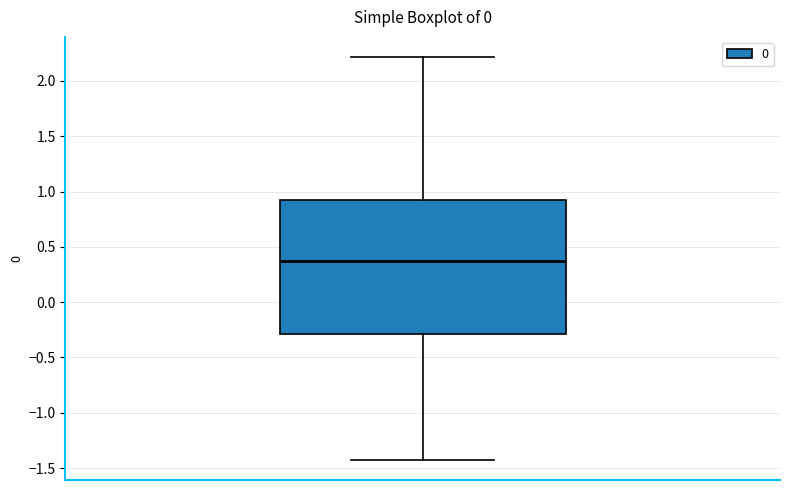

Transcribe this box plot: give where the median line is, the range the box spans, and where the two whiskers end, as read against the y-axis. The values are not printed on the chart, so give them approximately, as read against the axis.

median 0.35, box -0.30 to 0.90, whiskers -1.45 to 2.20